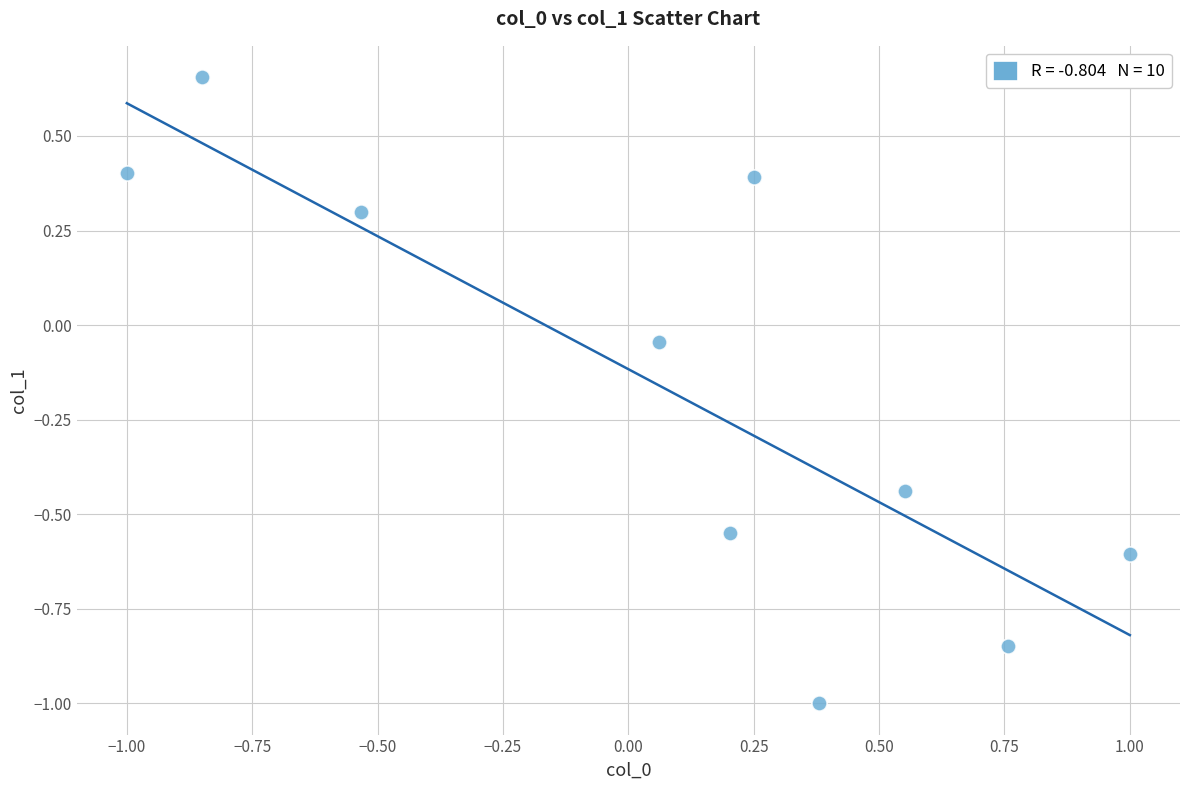

What is the range of Y values (max minus min)?

1.7